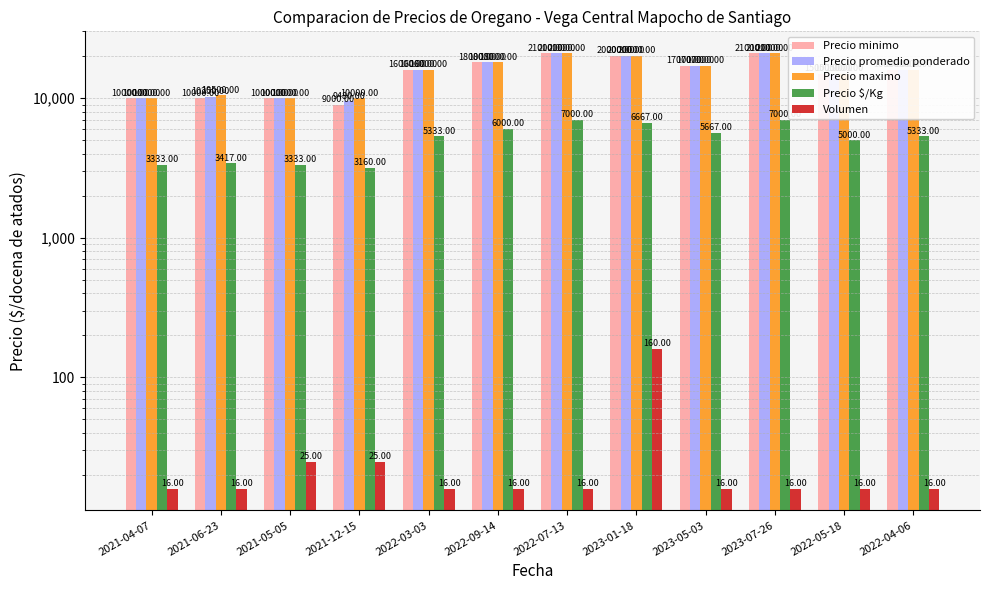

Which category has the lowest value across all series?

2021-04-07